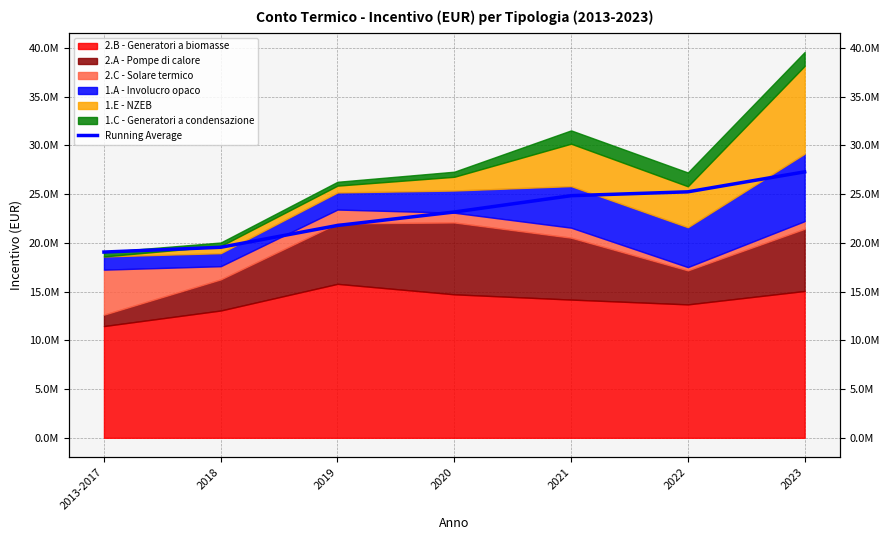

List the labels in order of value, largest first.

2023, 2022, 2021, 2020, 2019, 2018, 2013-2017